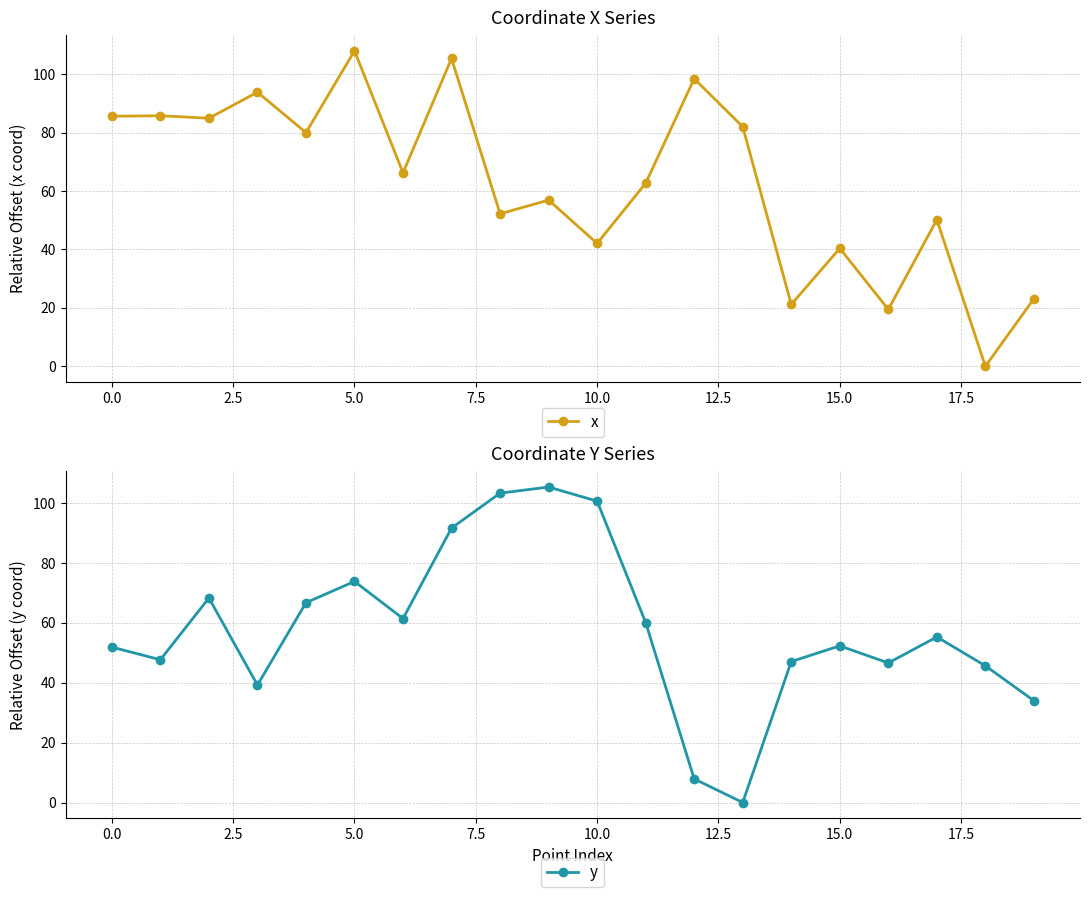

What is the maximum value for y?

105.4